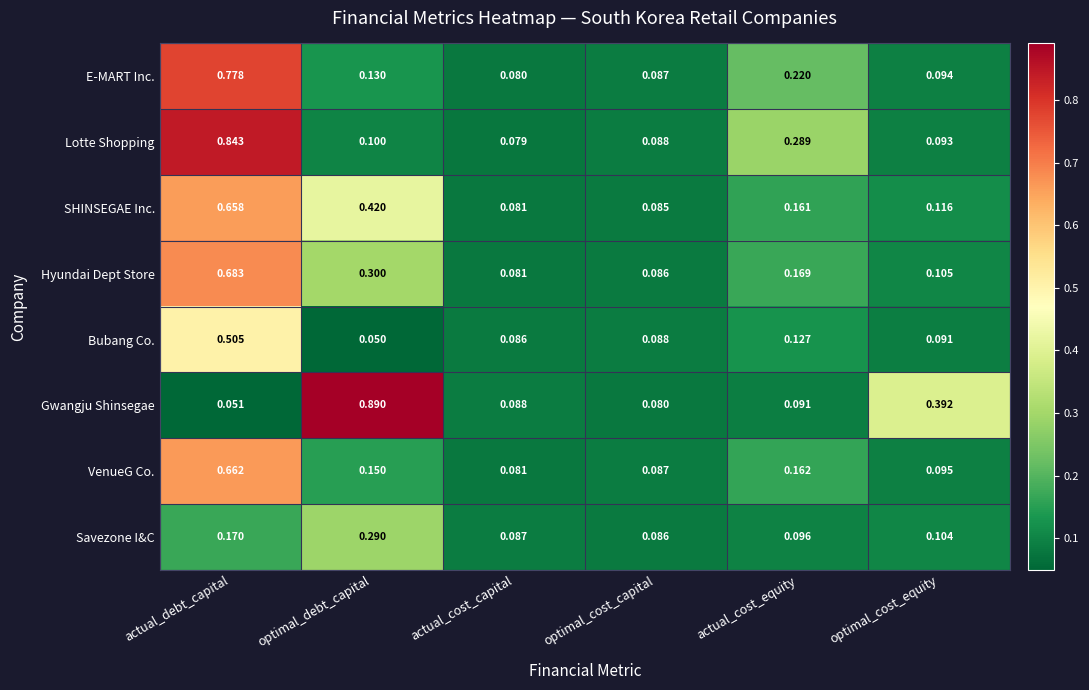

At optimal_debt_capital, list the series in order from smallest to largest.

Bubang Co., Lotte Shopping, E-MART Inc., VenueG Co., Savezone I&C, Hyundai Dept Store, SHINSEGAE Inc., Gwangju Shinsegae